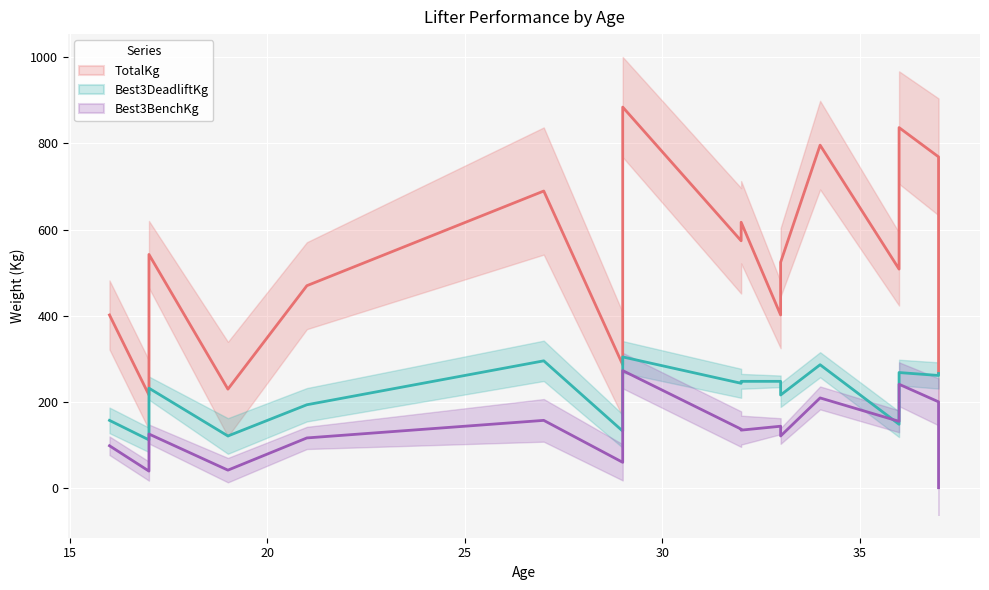

What is the greatest value displayed?

884.5